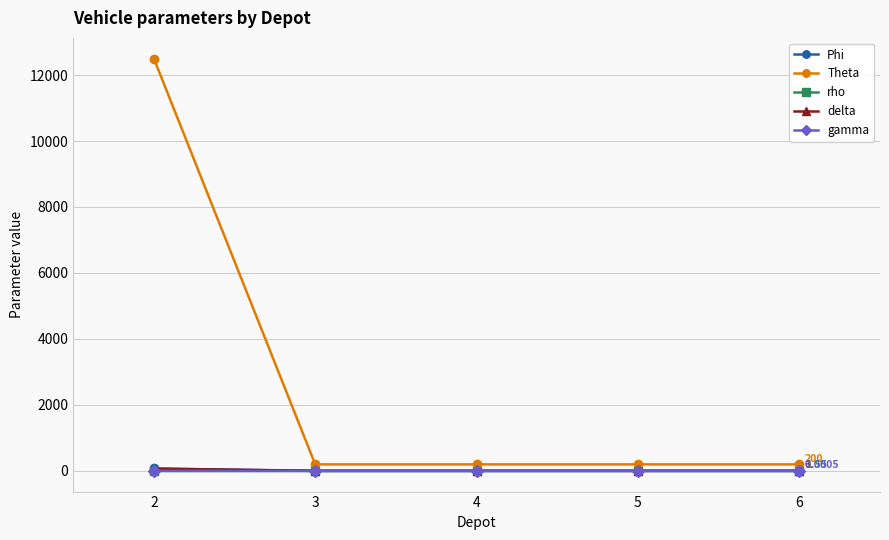

True or false: Theta has more than 1 points higher than both neighbors.

False